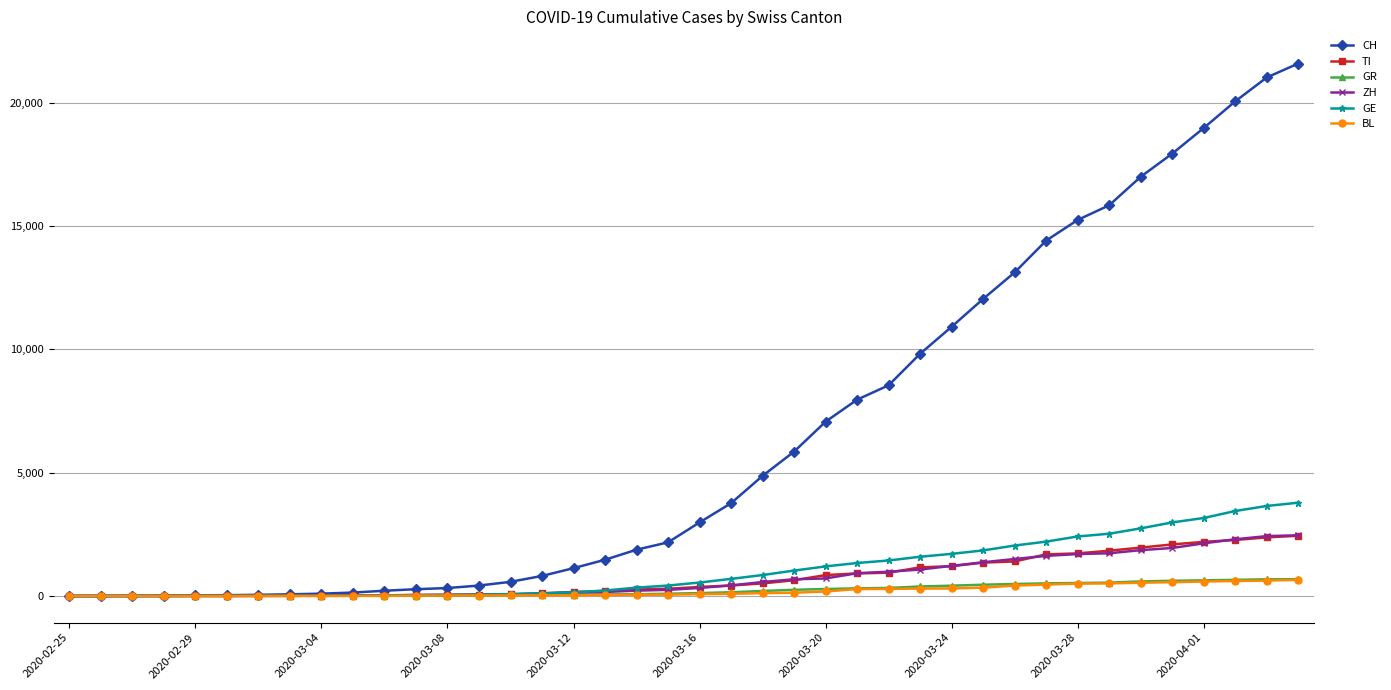

Which series has the widest spread of values?

CH